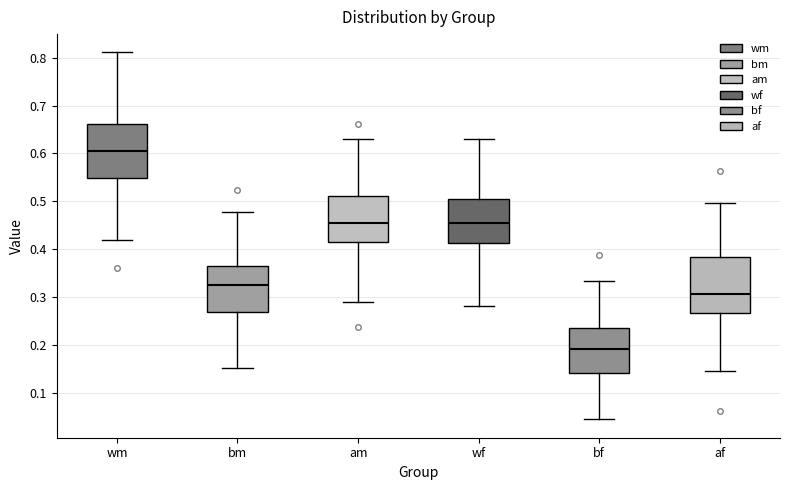

Reading left to right, read every box against the y-axis: the position of its median line, the range the box covers, and the ends of its whiskers. The values are not printed on the chart, so give them approximately, as read against the axis.

wm: median 0.60, box 0.55 to 0.66, whiskers 0.42 to 0.81
bm: median 0.33, box 0.27 to 0.37, whiskers 0.15 to 0.48
am: median 0.46, box 0.42 to 0.51, whiskers 0.29 to 0.63
wf: median 0.45, box 0.41 to 0.51, whiskers 0.28 to 0.63
bf: median 0.19, box 0.14 to 0.24, whiskers 0.04 to 0.33
af: median 0.31, box 0.27 to 0.38, whiskers 0.15 to 0.50